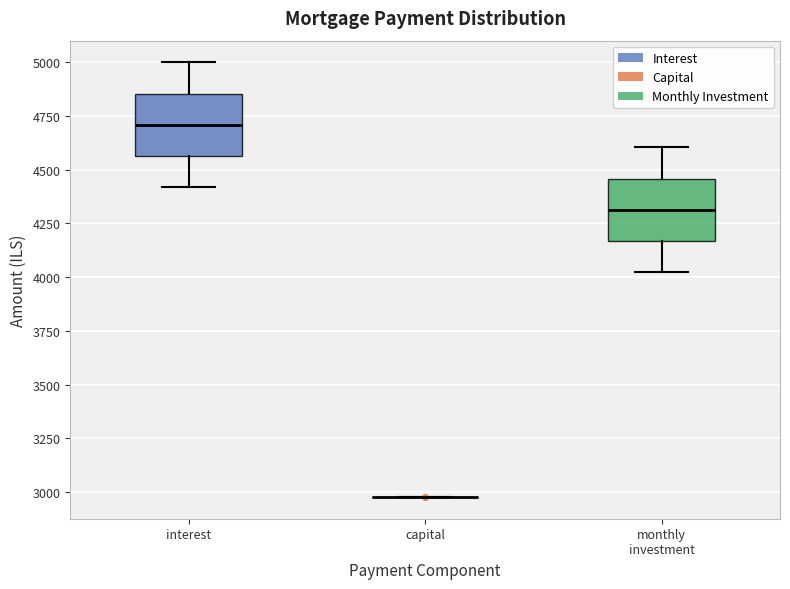

Reading left to right, transcribe this box plot: for each box, give where its median line is, the range the box spans, and where its two whiskers end, as read against the y-axis. The values are not printed on the chart, so give them approximately, as read against the axis.

interest: median 4700, box 4550 to 4850, whiskers 4400 to 5000
capital: box collapsed to a line at 3000, whiskers 3000 to 3000
monthly investment: median 4300, box 4150 to 4450, whiskers 4000 to 4600